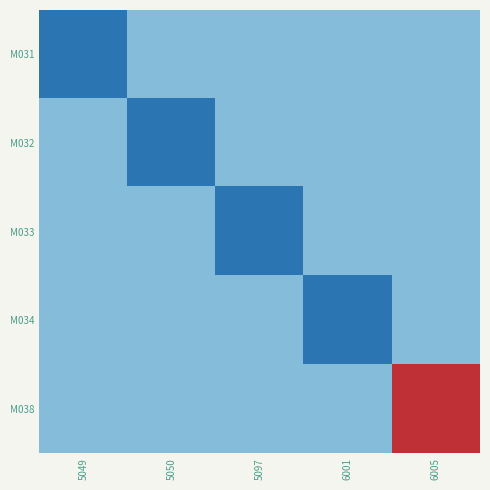

Between 5097 and 6005, which is larger?

5097